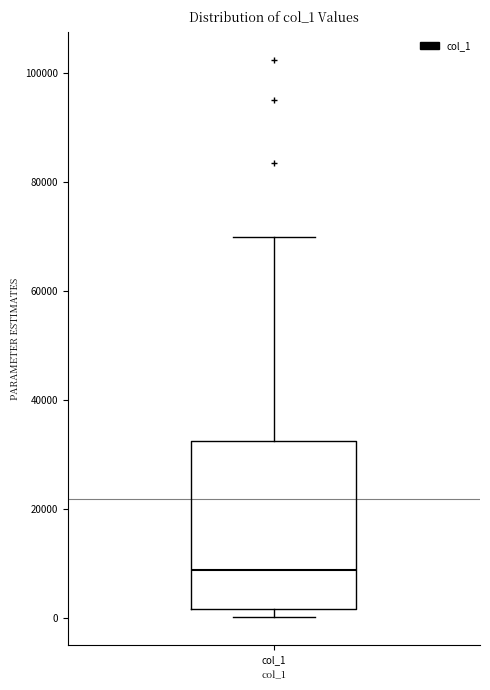

Transcribe this box plot: give where the median line is, the range the box spans, and where the two whiskers end, as read against the y-axis. The values are not printed on the chart, so give them approximately, as read against the axis.

median 8000, box 2000 to 32000, whiskers 0 to 70000